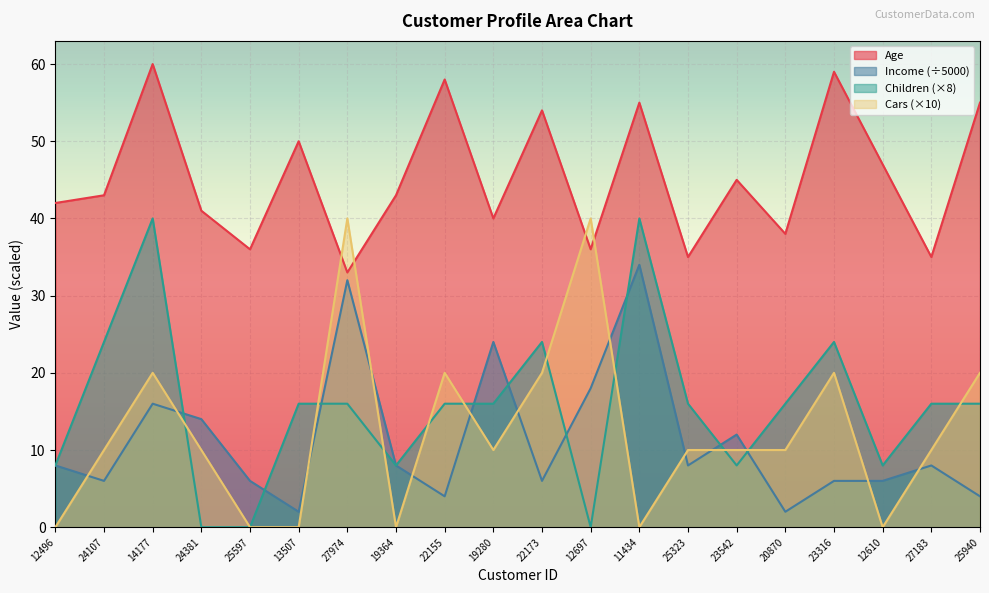

True or false: Age has a value of 65 at 23542.

False